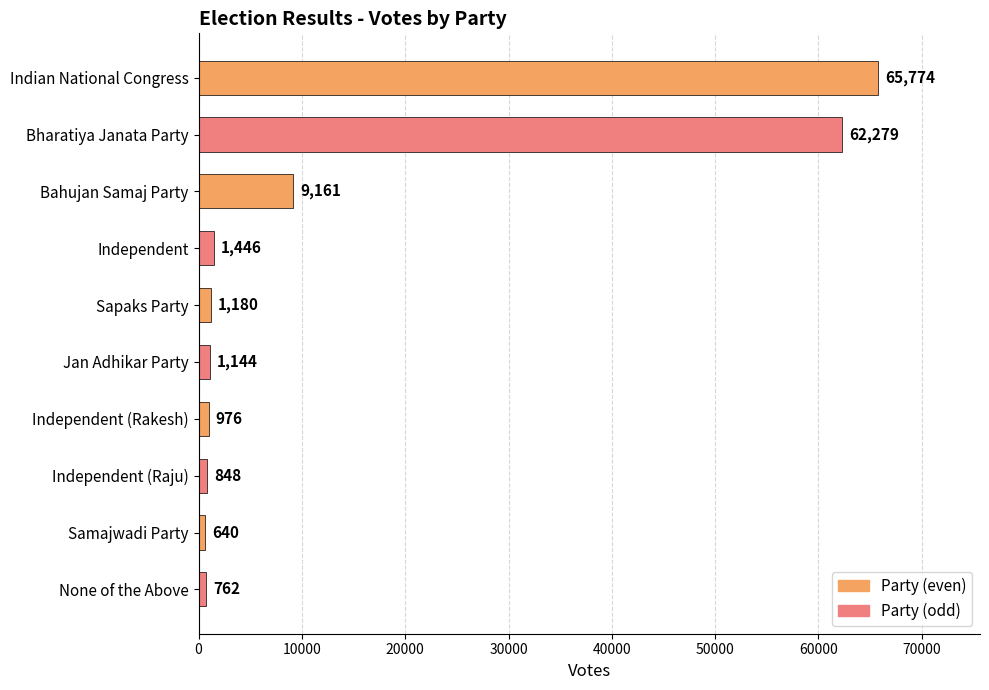

Does the chart contain stacked bars?

No